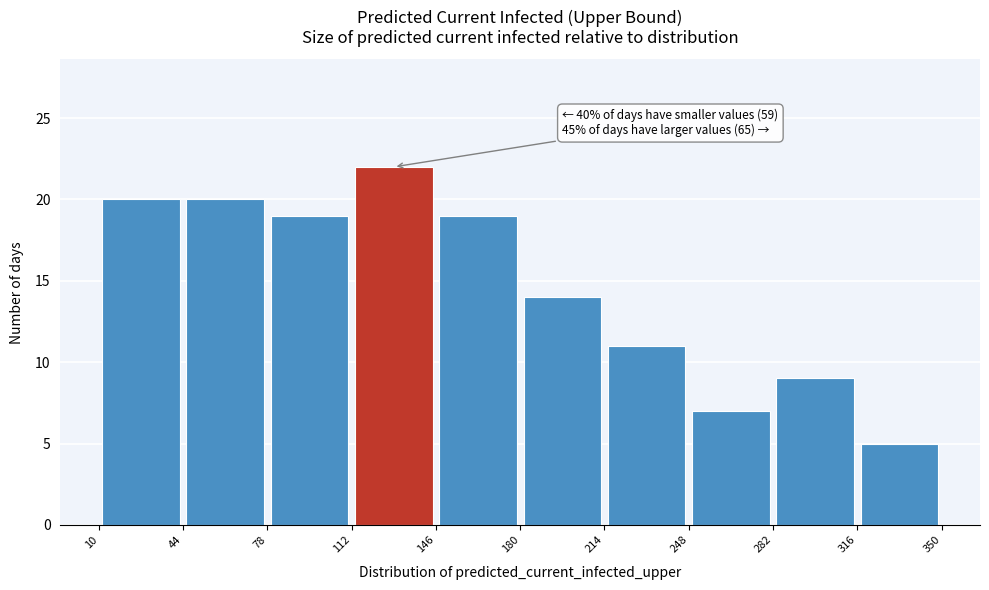

Over which range of the x-axis is the bar tallest?

112 to 146